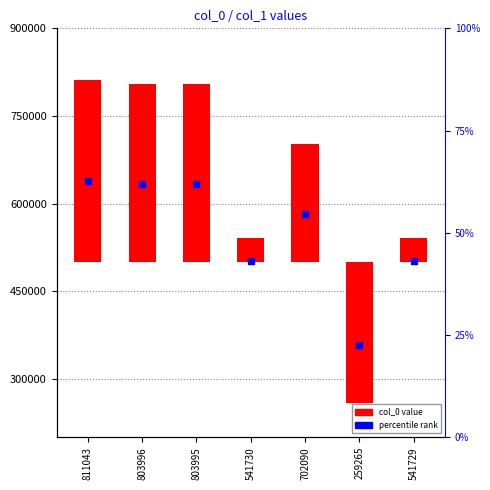

At how many categories does at least one series exceed 414984?

6